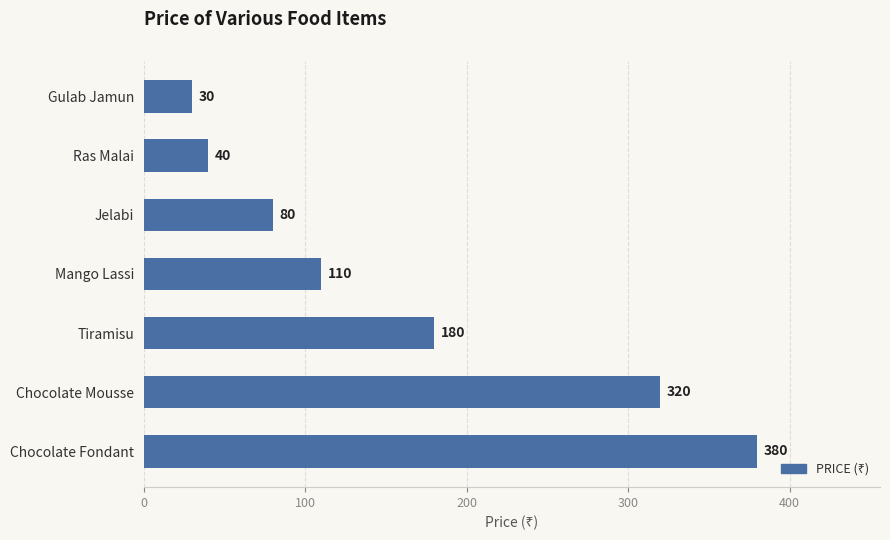

Where is the data nearest to the value 205?

Tiramisu